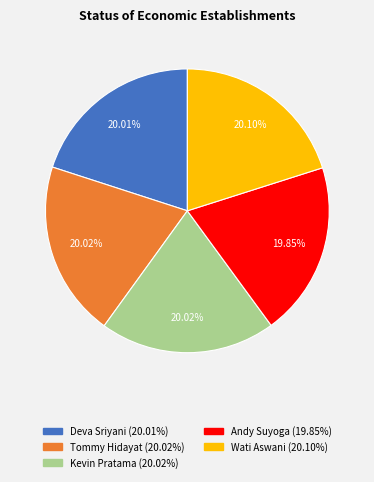

True or false: Wati Aswani accounts for 27% of the total.

False